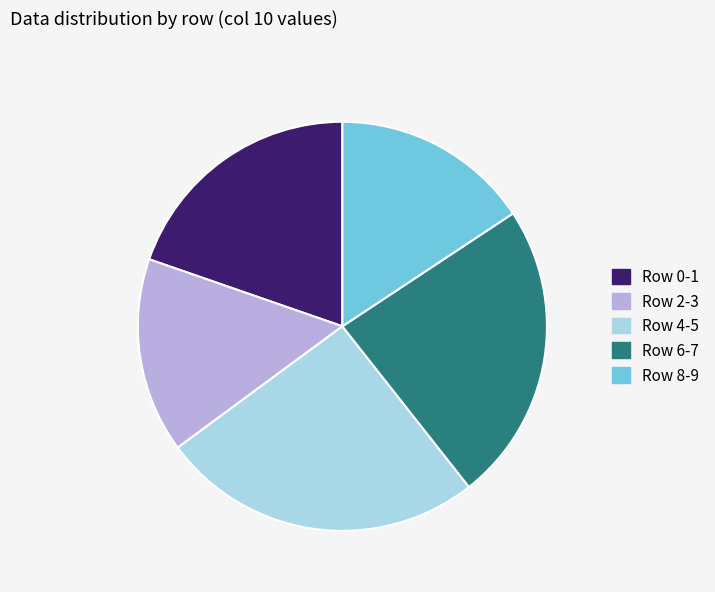

Do Row 8-9 and Row 4-5 together represent more than half of the pie?

No